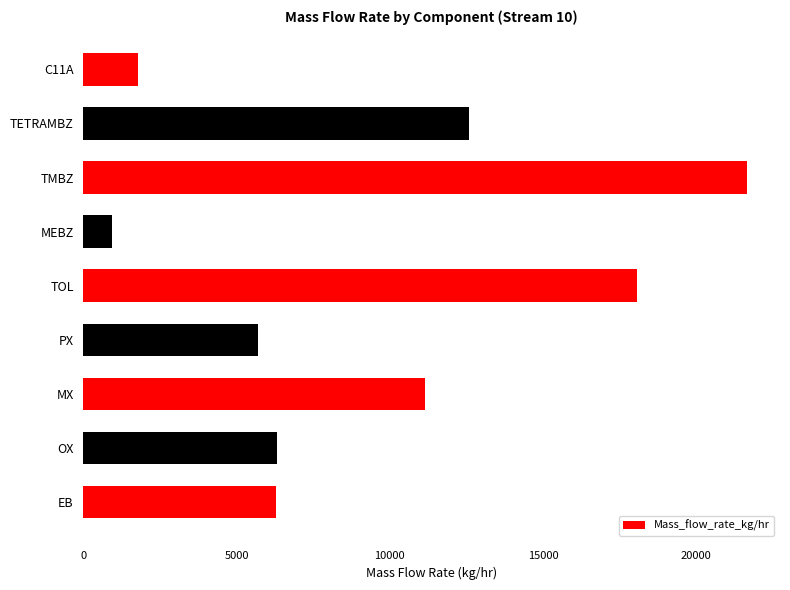

What is the change in value from TOL to C11A?

-16307.4